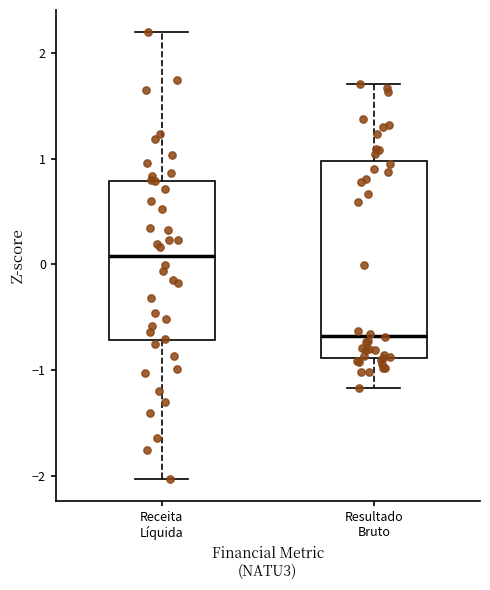

Reading left to right, read every box against the y-axis: the position of its median line, the range the box covers, and the ends of its whiskers. The values are not printed on the chart, so give them approximately, as read against the axis.

Receita Líquida: median 0.1, box -0.7 to 0.8, whiskers -2.0 to 2.2
Resultado Bruto: median -0.7, box -0.9 to 1.0, whiskers -1.2 to 1.7